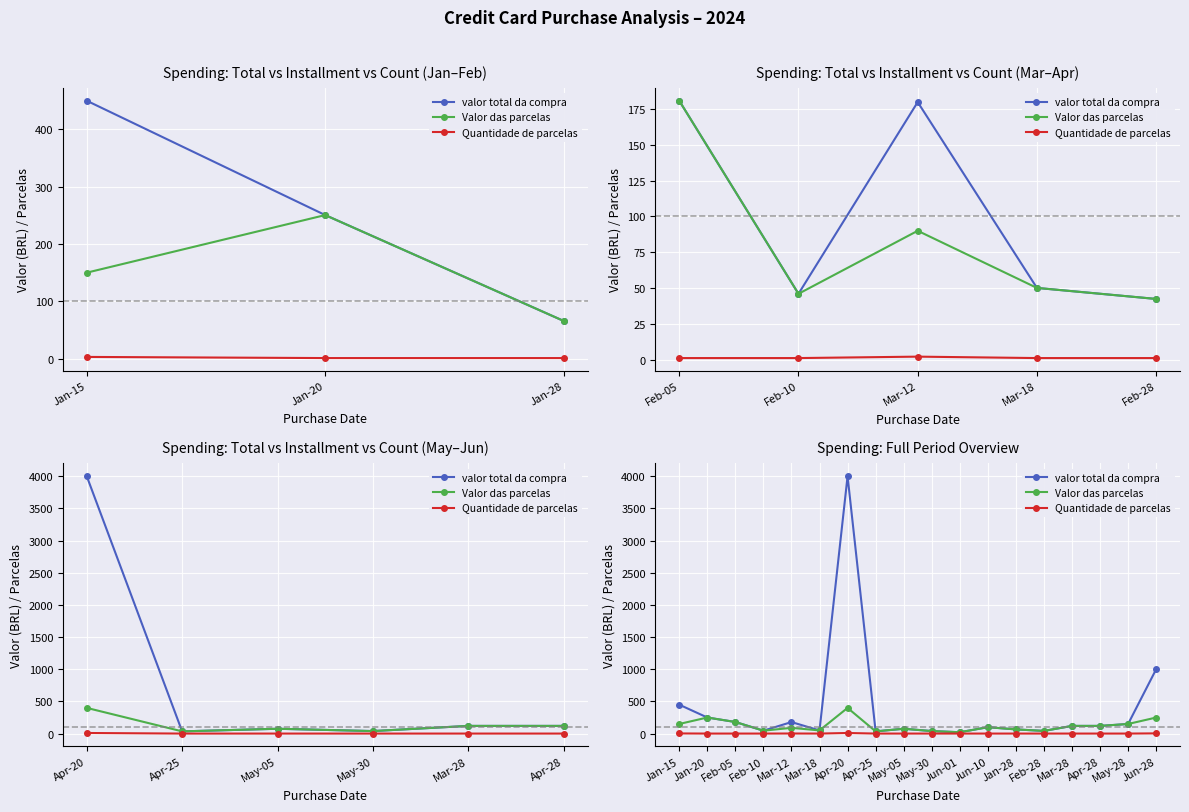

What position from the right is Apr-28?

3